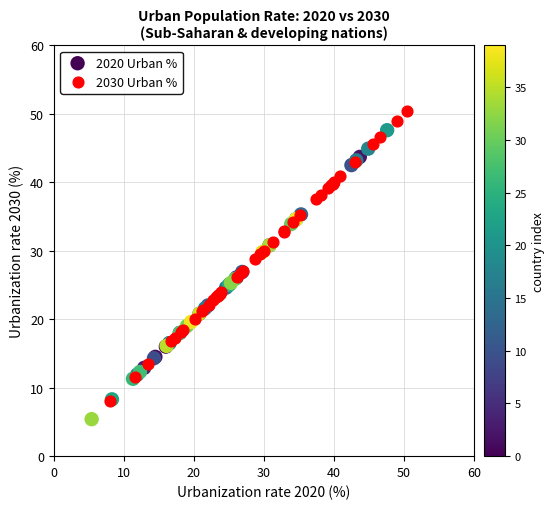

Which series has the widest spread of Y values?

2030 Urban %